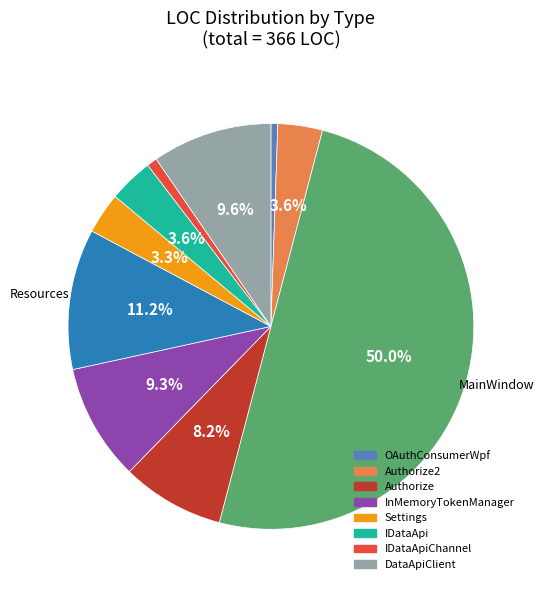

Rank the categories by value from highest to lowest.

MainWindow, Resources, DataApiClient, InMemoryTokenManager, Authorize, Authorize2, IDataApi, Settings, IDataApiChannel, OAuthConsumerWpf